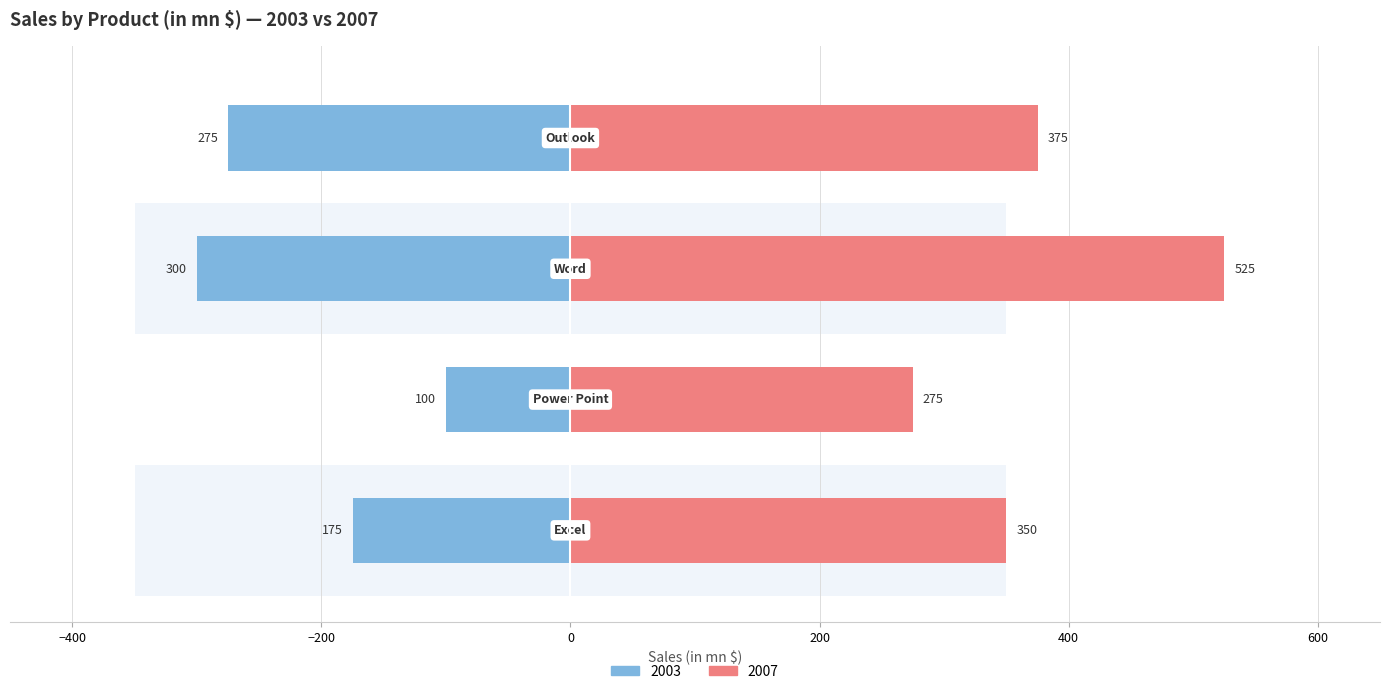

Which label corresponds to the largest value in the chart?

Word